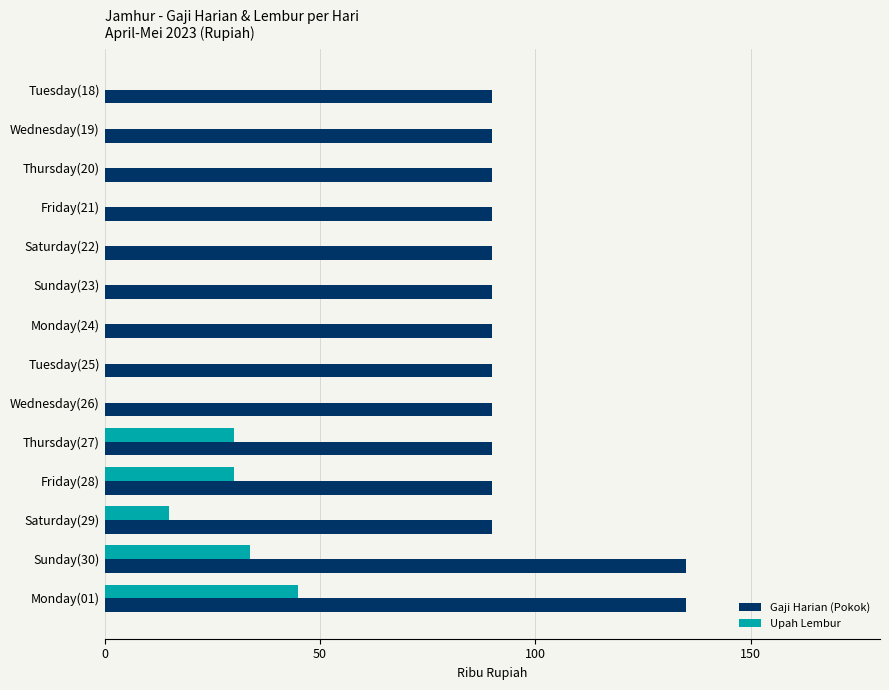

At how many categories does at least one series exceed 118168?

2